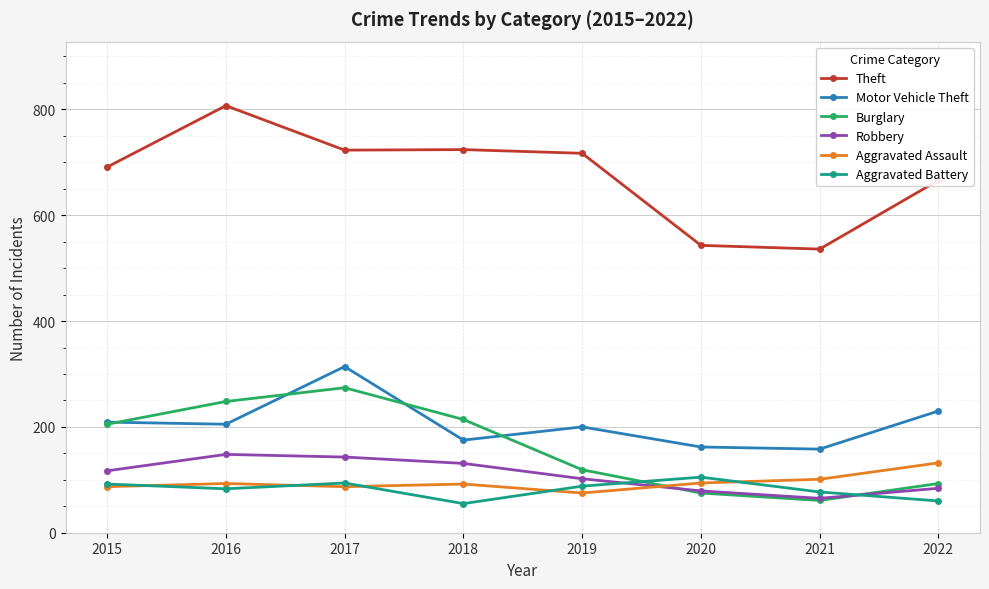

What is the approximate value of Theft at 2017?

723